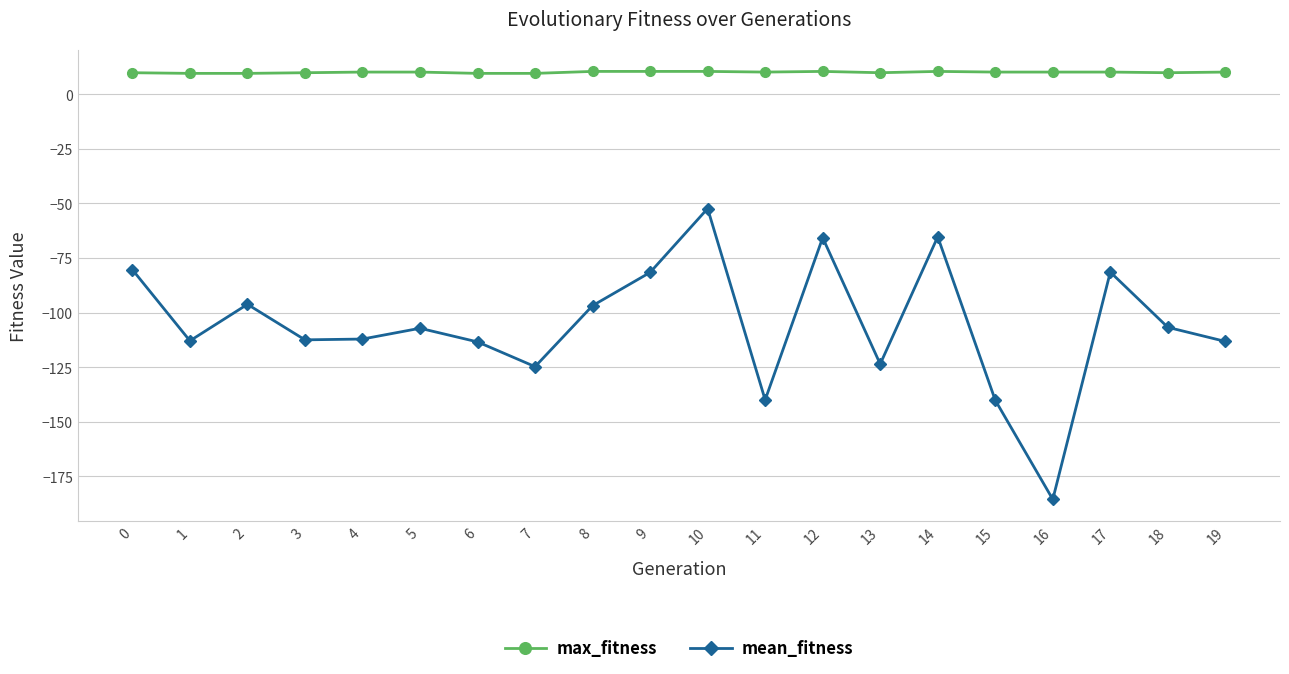

What is the smallest value displayed?

-185.5